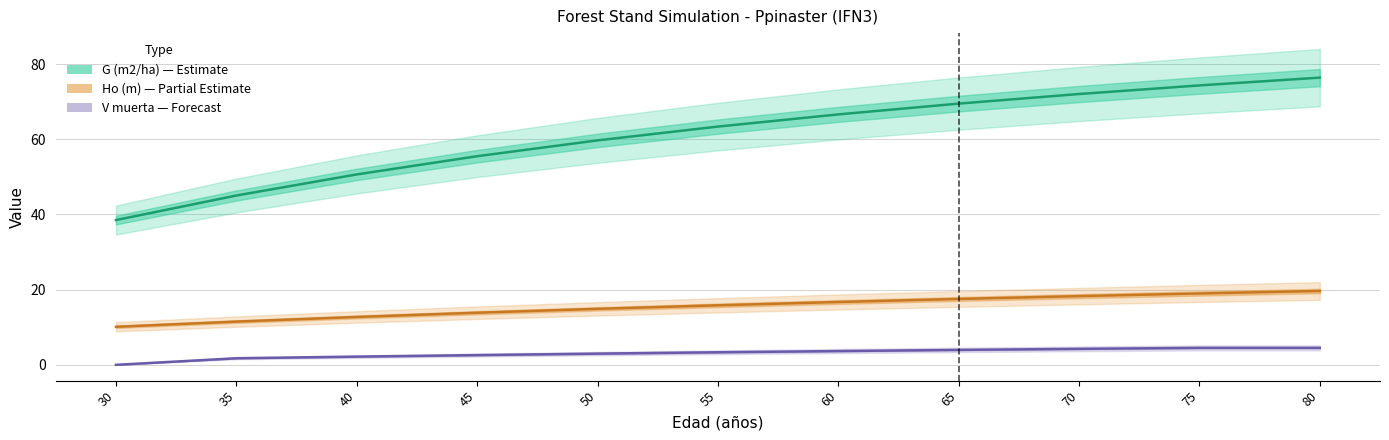

Reading right to left, extract all data points from this chart.

G (m2/ha) — Estimate: 76.4	74.3	72.0	69.5	66.6	63.4	59.7	55.5	50.6	45.0	38.5
Ho (m) — Partial Estimate: 19.6	19.0	18.3	17.5	16.7	15.8	14.9	13.9	12.7	11.5	10.1
V muerta (m3/ha) — Forecast: 4.5	4.5	4.2	4.0	3.7	3.3	3.0	2.6	2.2	1.8	0.0